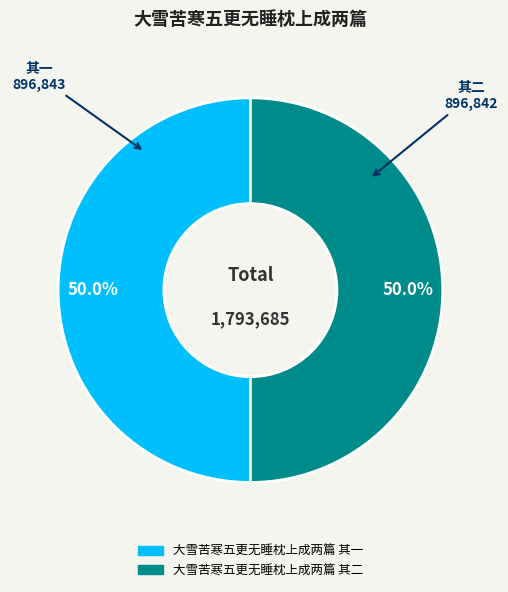

What percentage is the 大雪苦寒五更无睡枕上成两篇 其二 slice, to the nearest percent?

50%